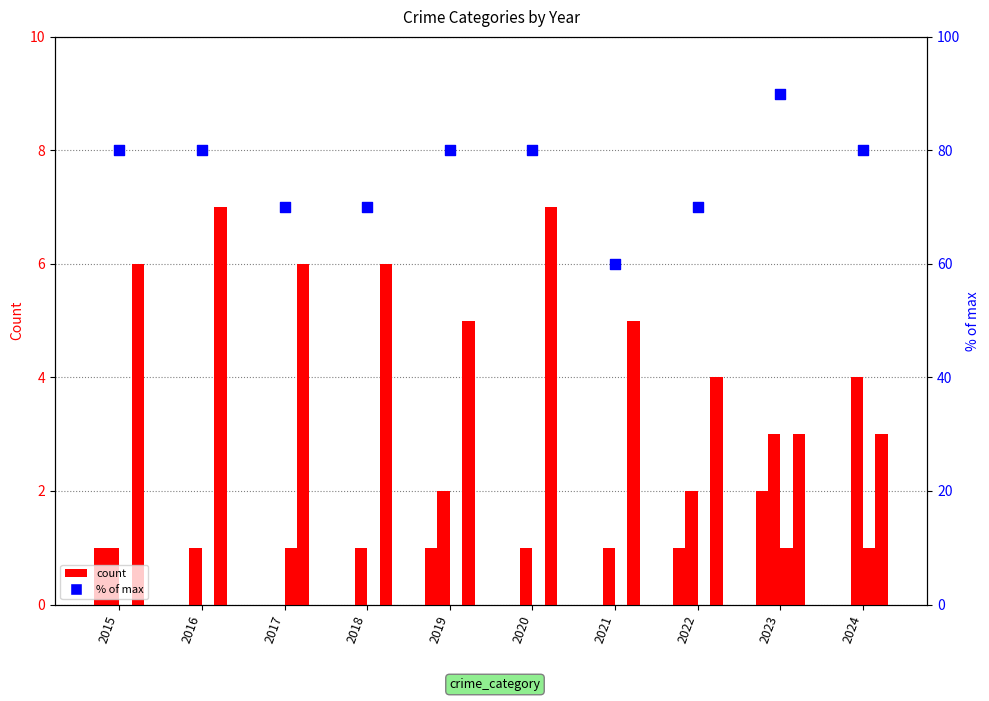

Which series contains the highest Y value?

Total (% of max)